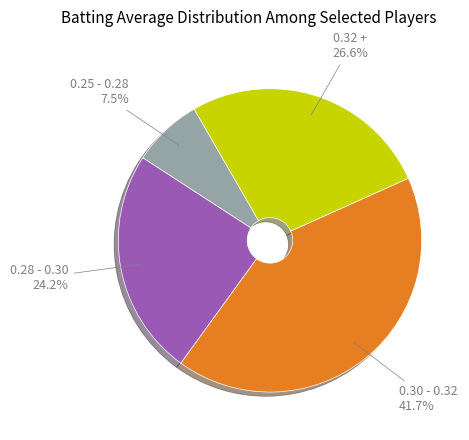

What is the largest slice in the pie chart?

0.30 - 0.32